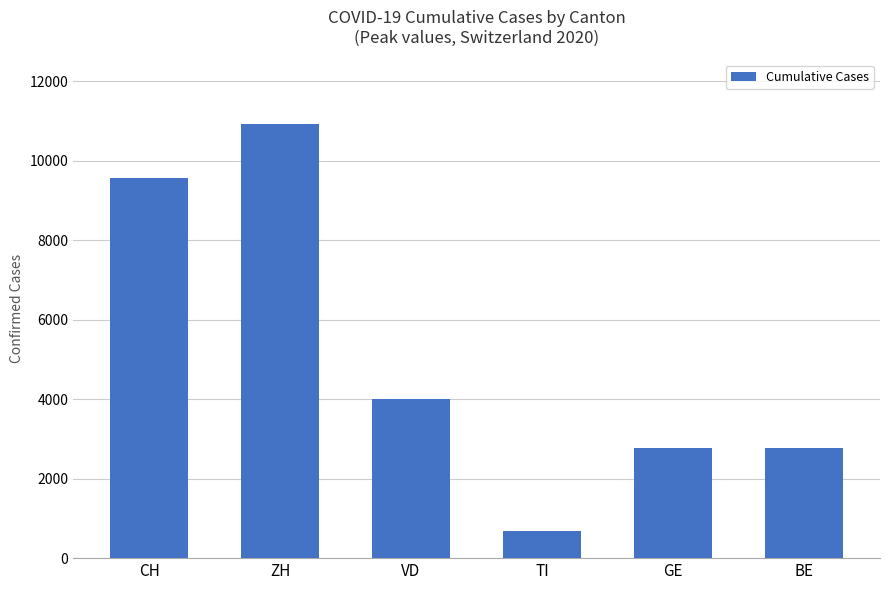

What is the difference between the maximum and minimum values?

10240